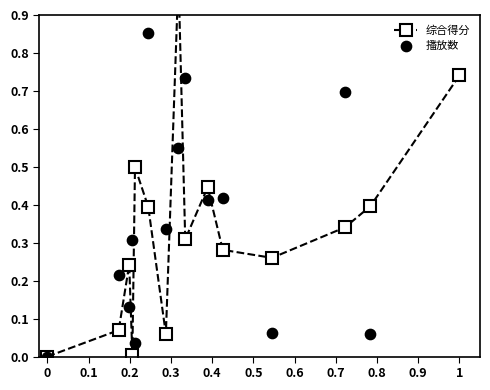

Which series has the largest total across all categories?

播放数